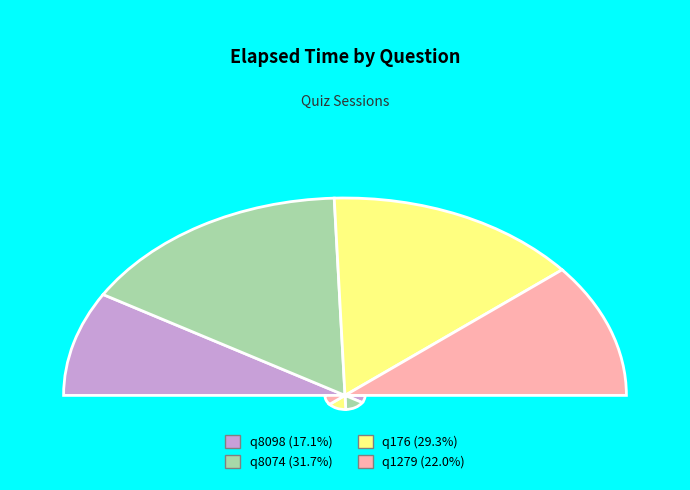

To the nearest percent, what is the difference between the q176 and q8098 slice percentages?

12%